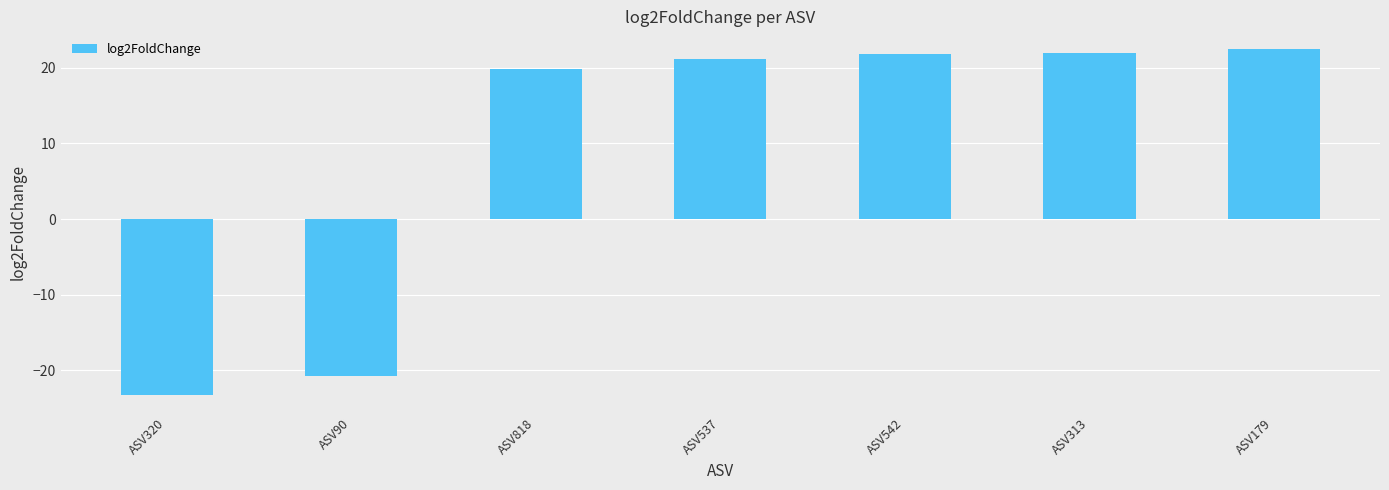

How many values are below 21?

3